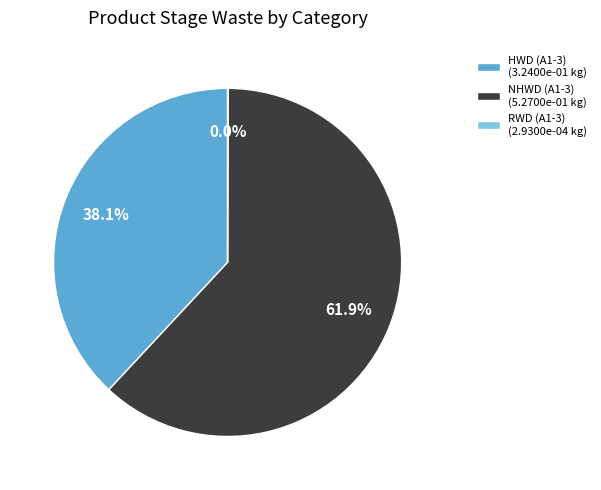

How much of the chart is everything except NHWD (A1-3) (5.2700e-01 kg)?

38.1%